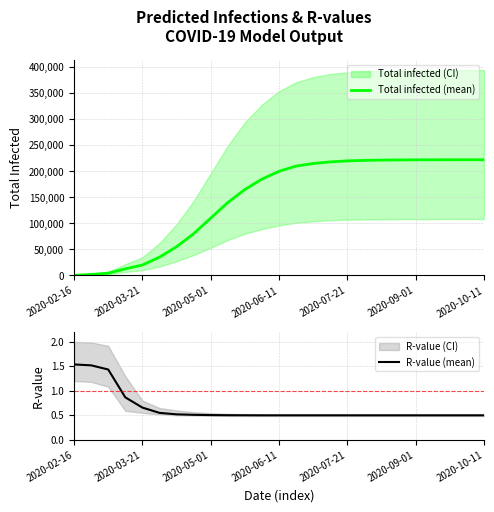

Which series has the largest range (max minus min)?

Total infected (mean)